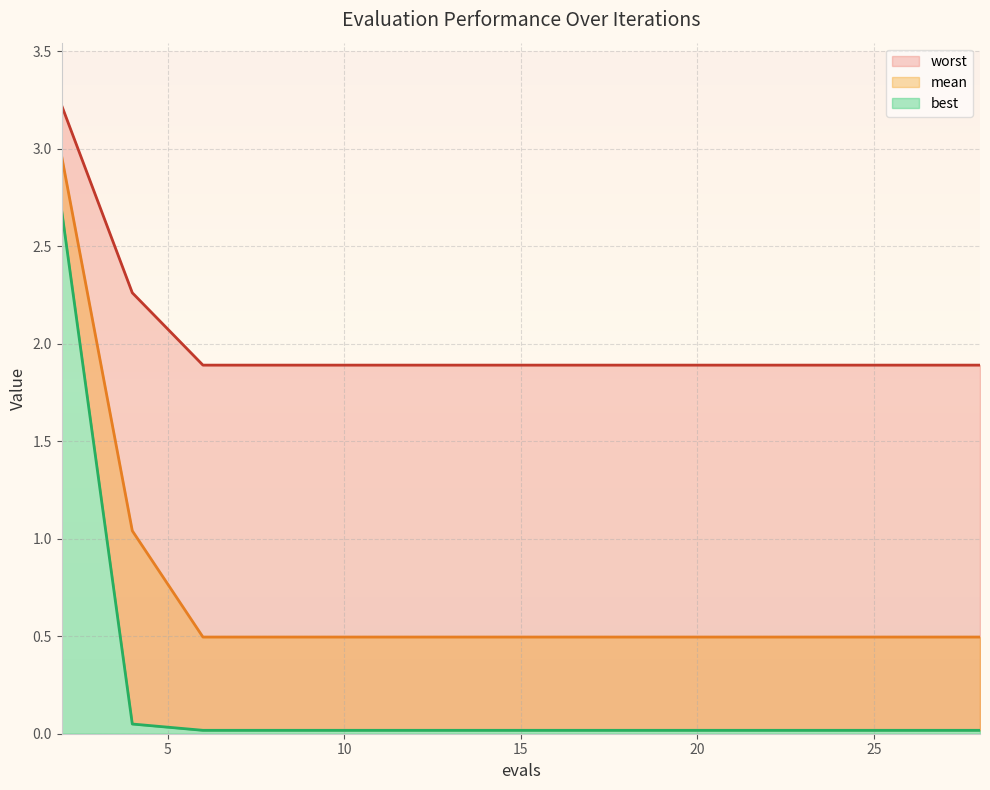

Is the value of best at 12 greater than the value of worst at 6?

No